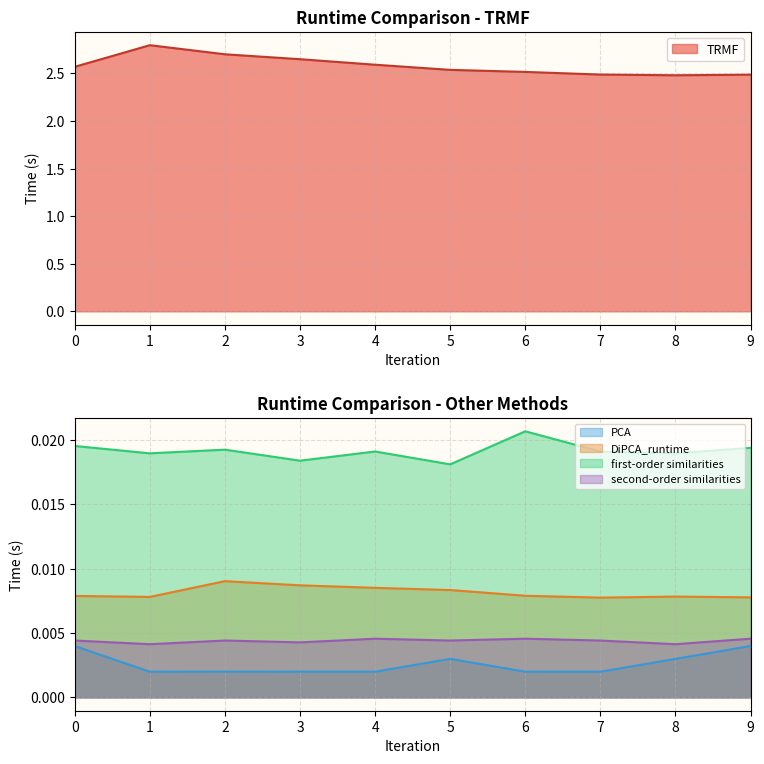

List the labels in order of PCA value, largest first.

9, 0, 5, 8, 2, 6, 3, 4, 1, 7